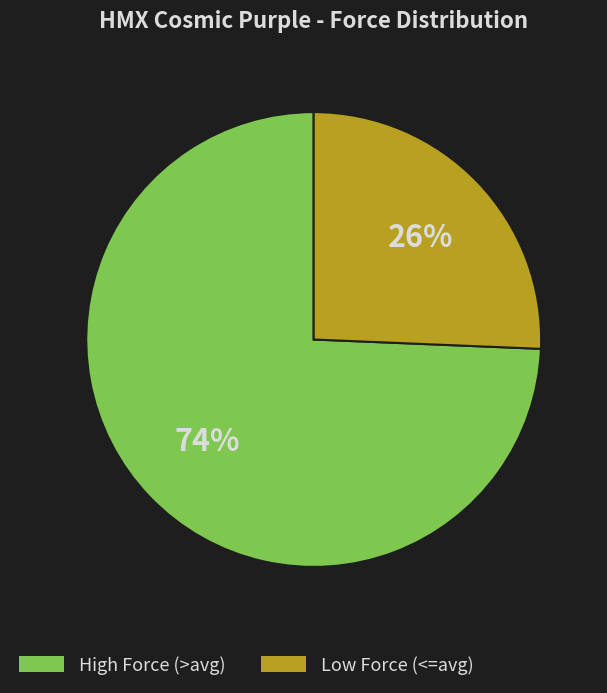

Is there a majority slice in this chart?

Yes